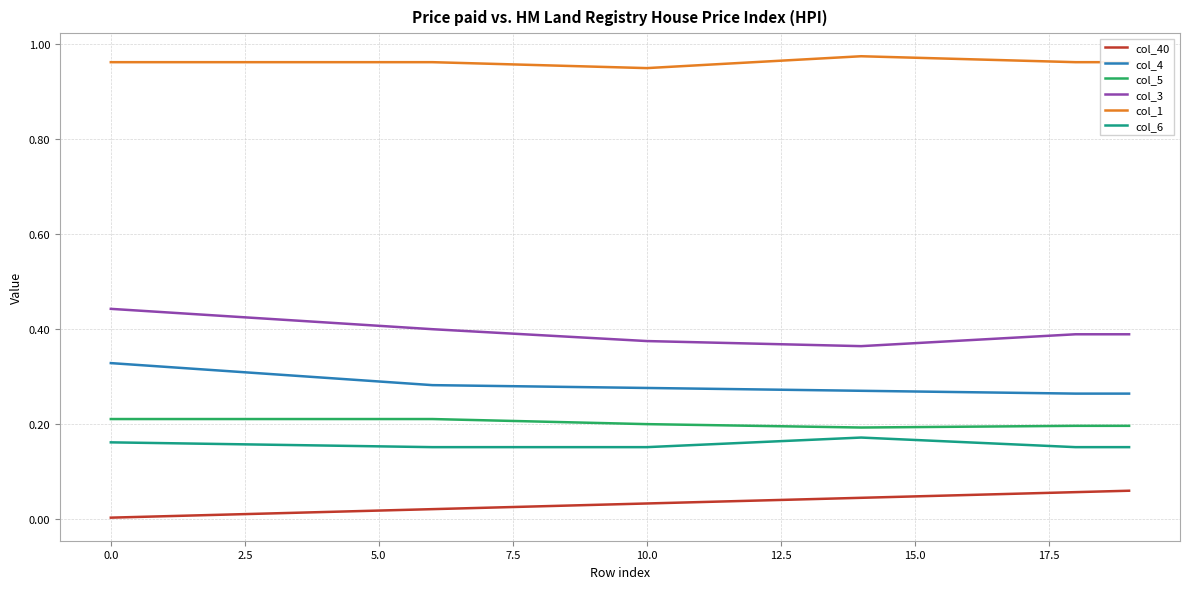

Which series has the largest total across all categories?

col_1